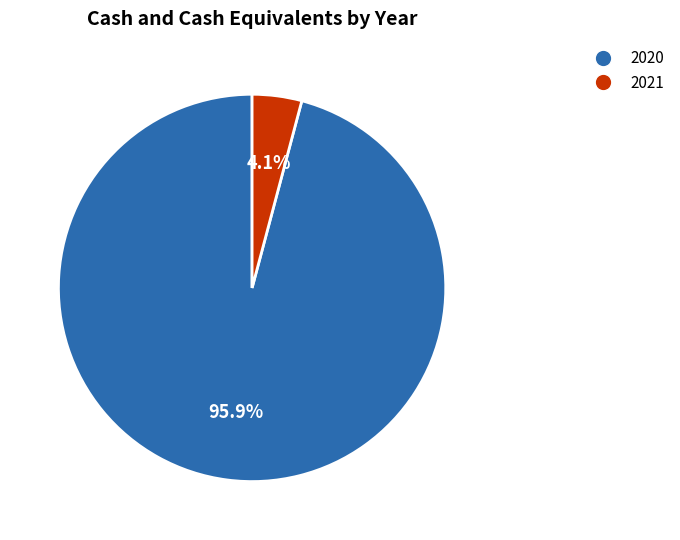

Which slice is the largest?

2020